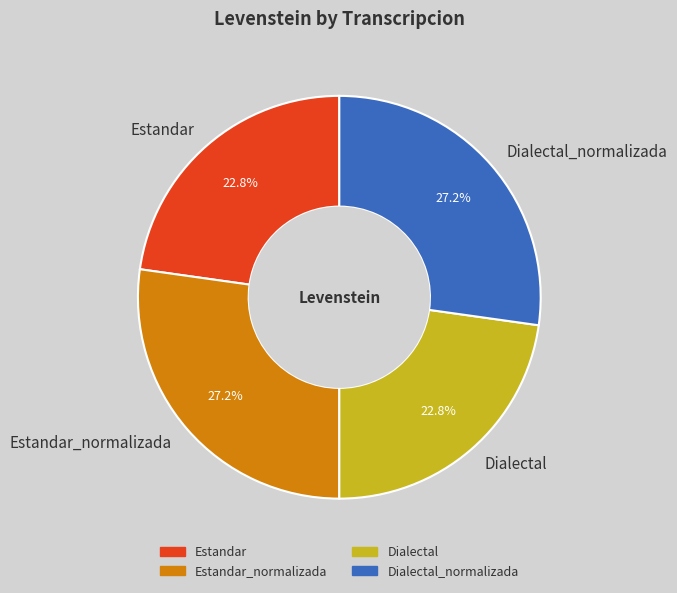

Is Dialectal_normalizada the majority of the pie?

No